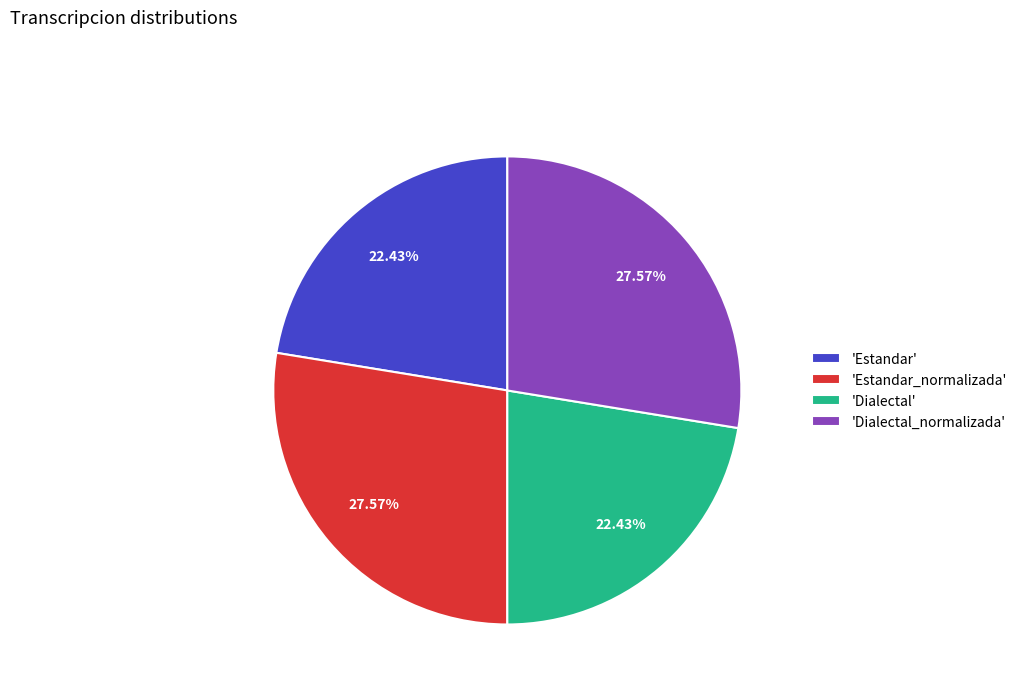

Which has a higher value, 'Dialectal_normalizada' or 'Dialectal'?

'Dialectal_normalizada'